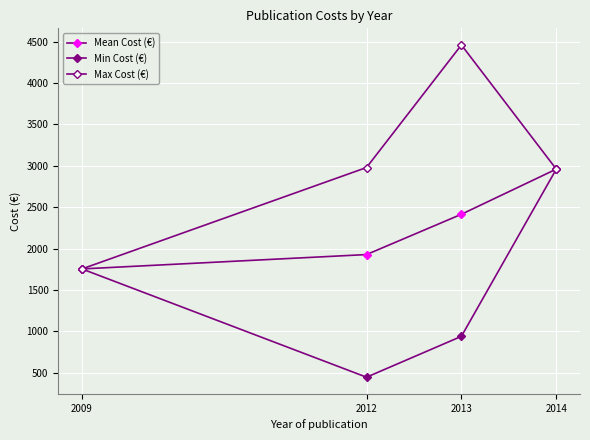

How many values in the Max Cost (€) series are below 2980?

2